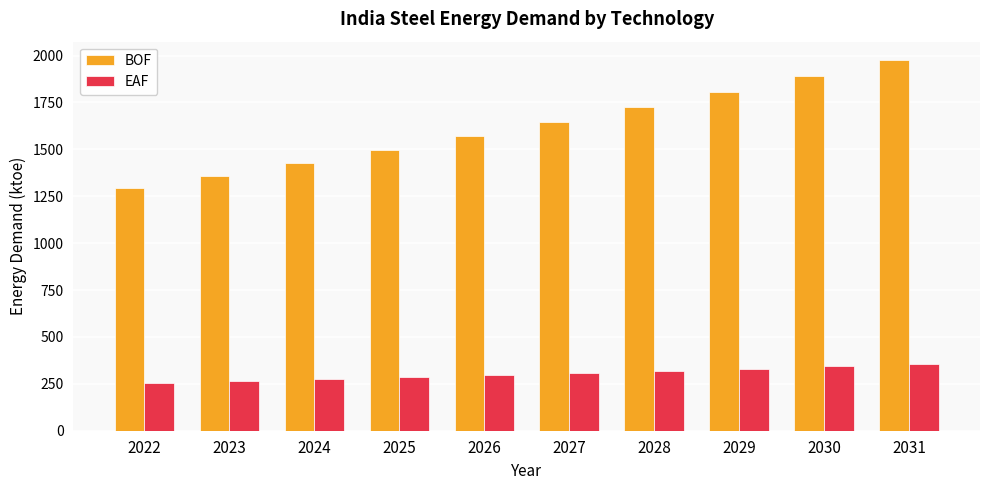

What are all the series names shown in the legend?

BOF, EAF